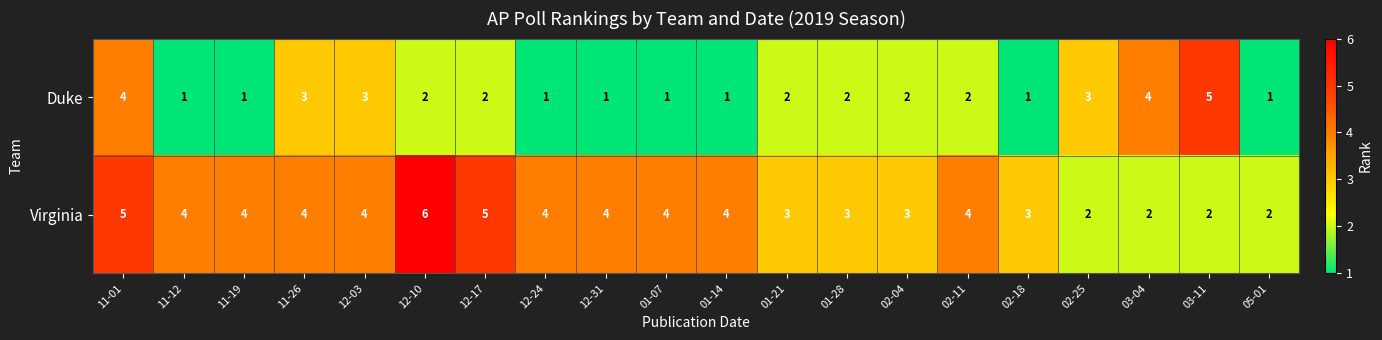

List the series in order of their peak value, lowest first.

Duke, Virginia